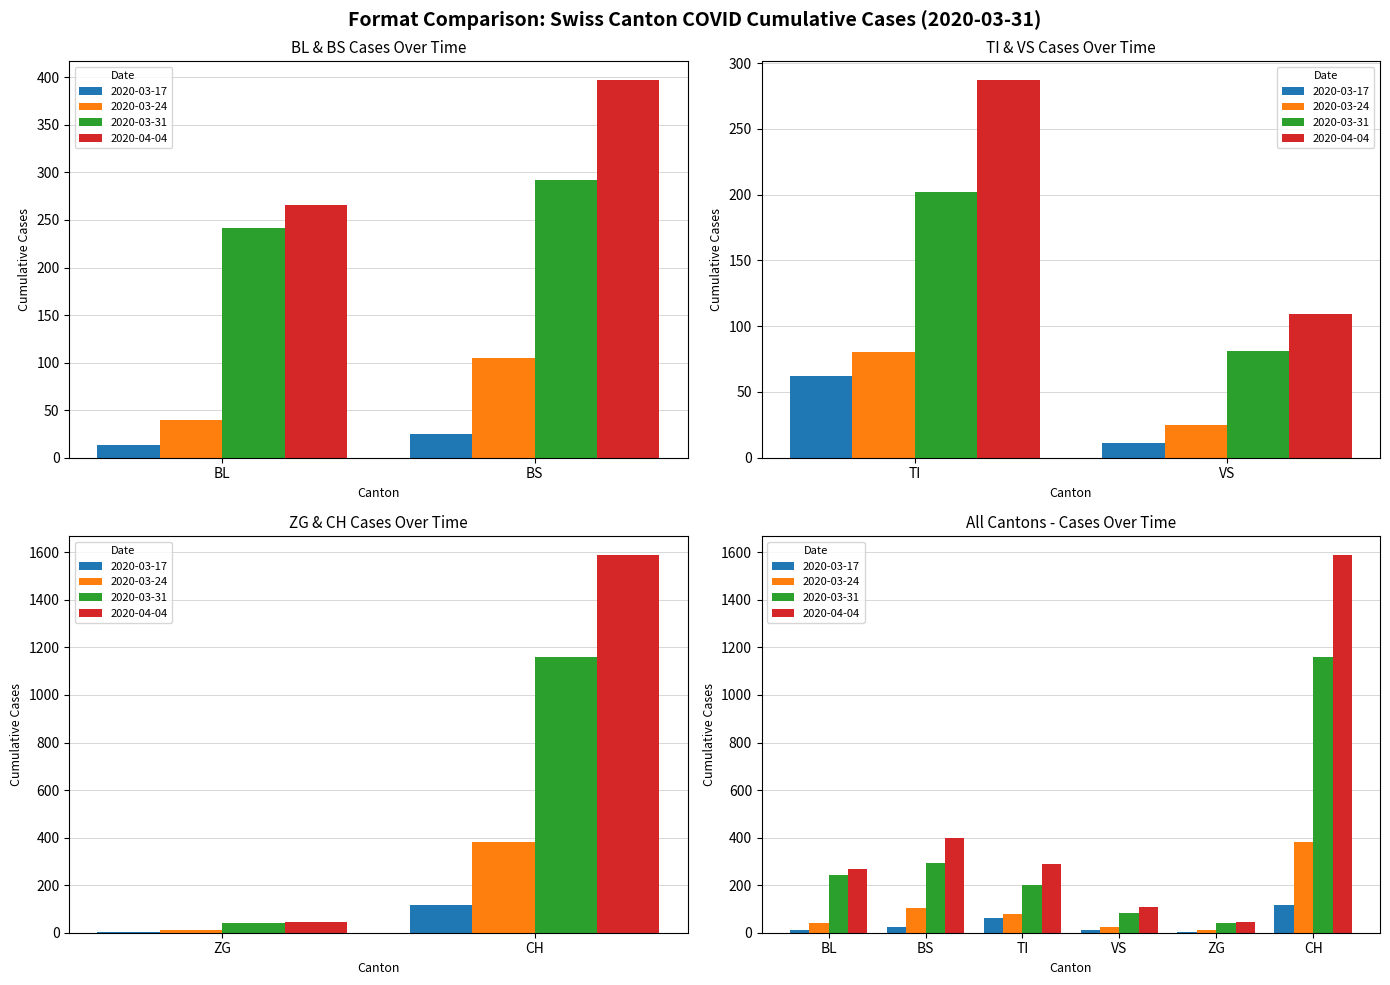

Between ZG and VS, which is larger?

VS